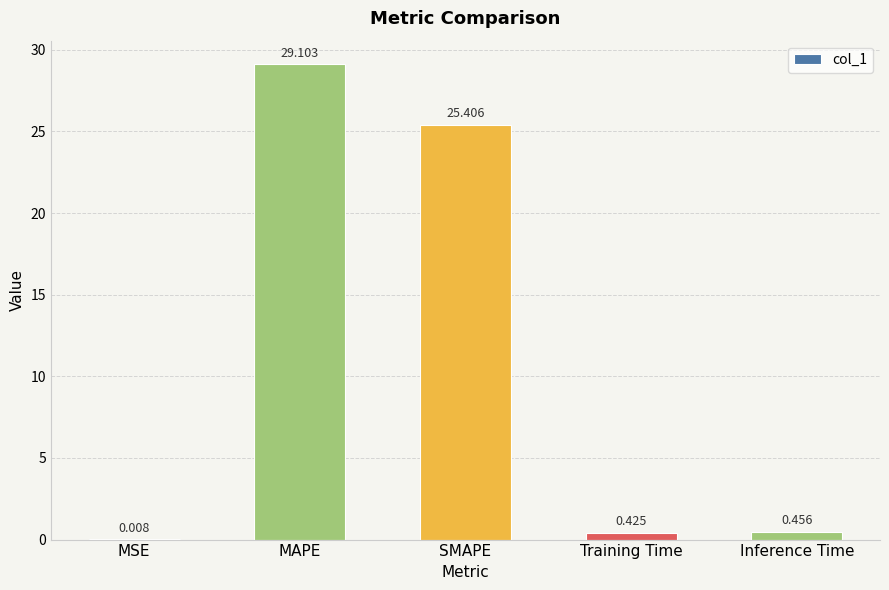

What is the change in value from MSE to Training Time?

+0.4